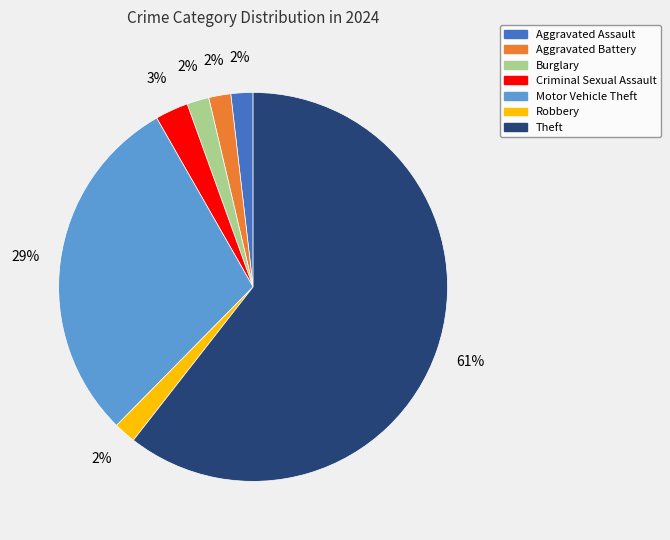

True or false: Theft accounts for 61% of the total.

True